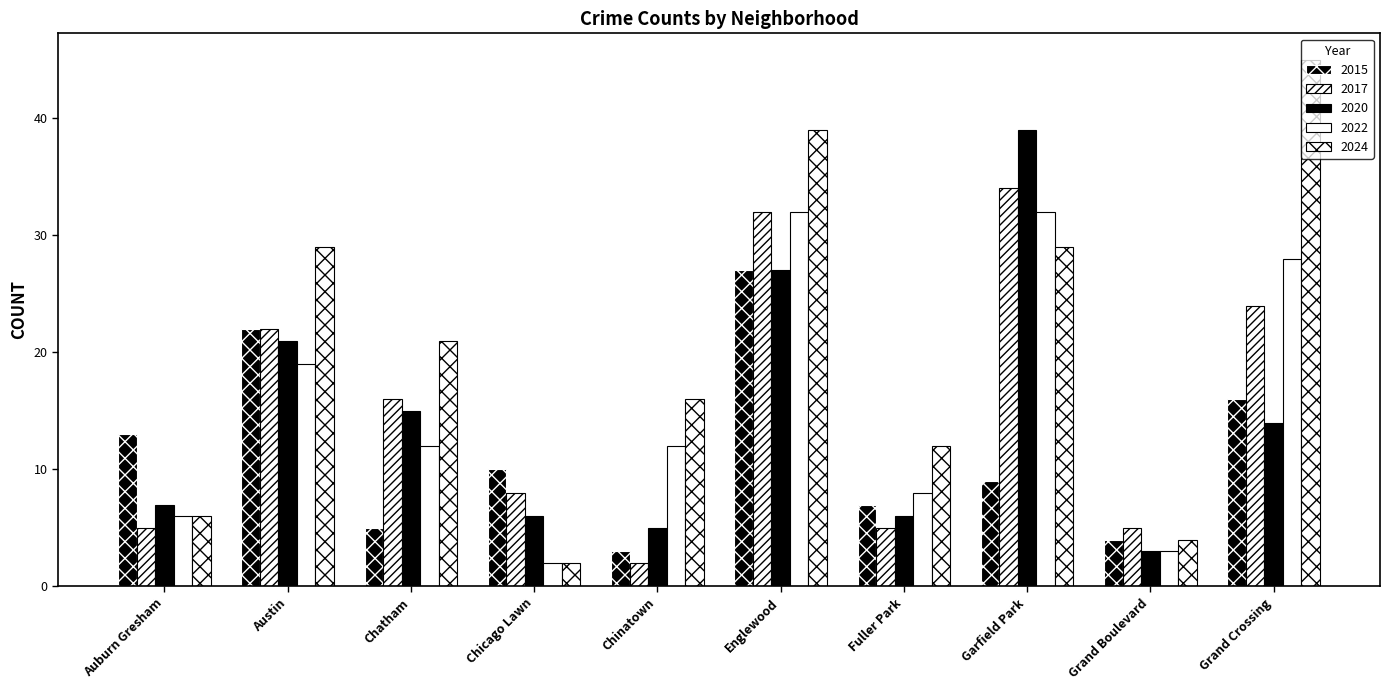

At how many categories does at least one series exceed 4?

10